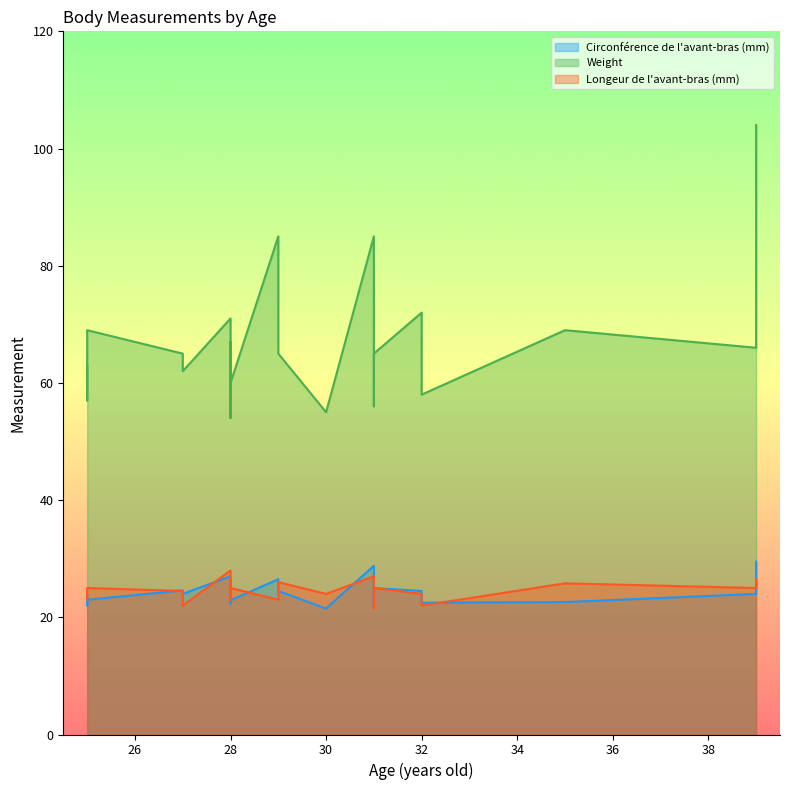

What is the difference between the highest and lowest values at 39?

77.5